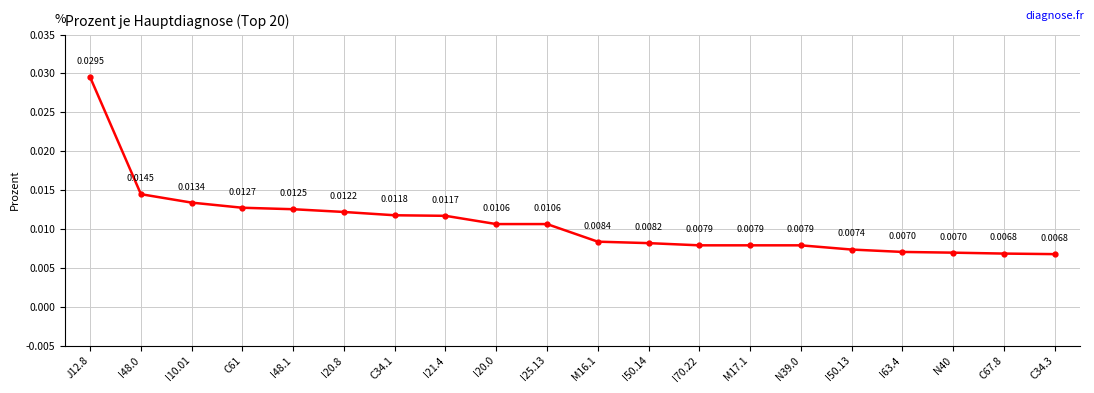

Which has a higher value, I21.4 or I20.0?

I21.4